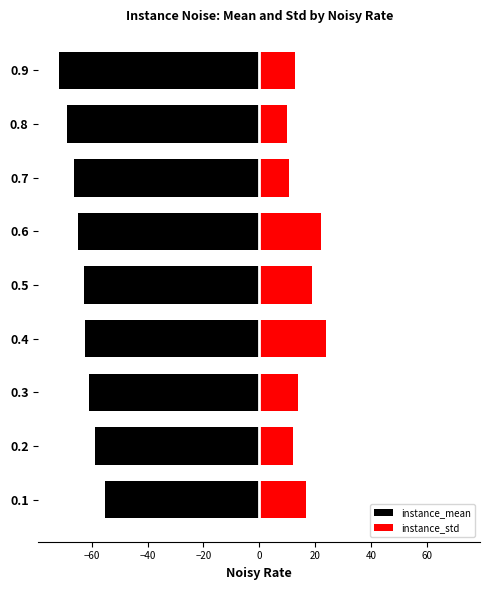

Which series has the largest total across all categories?

instance_std